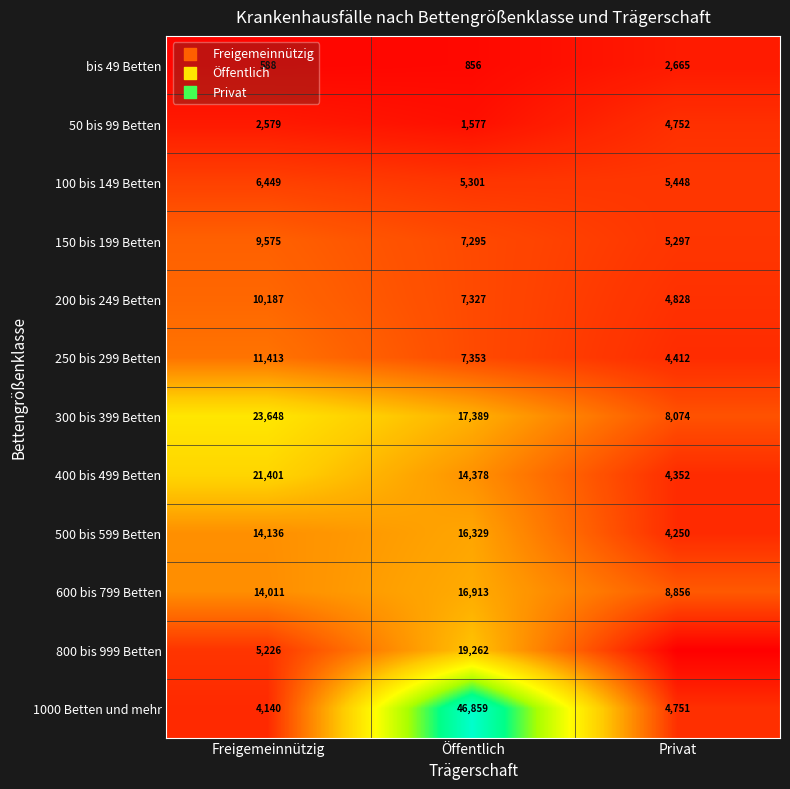

The bis 49 Betten series shows 250 at Freigemeinnützig. True or false?

False